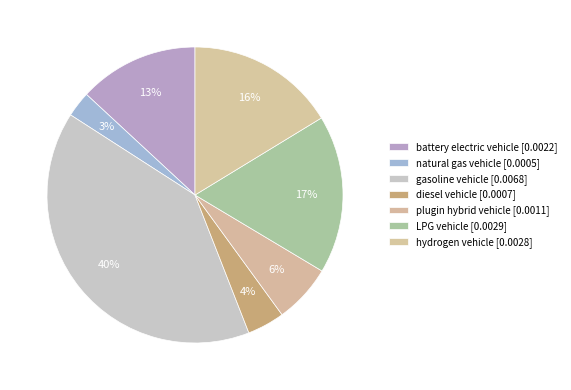

To the nearest percent, what is the average slice percentage?

14%